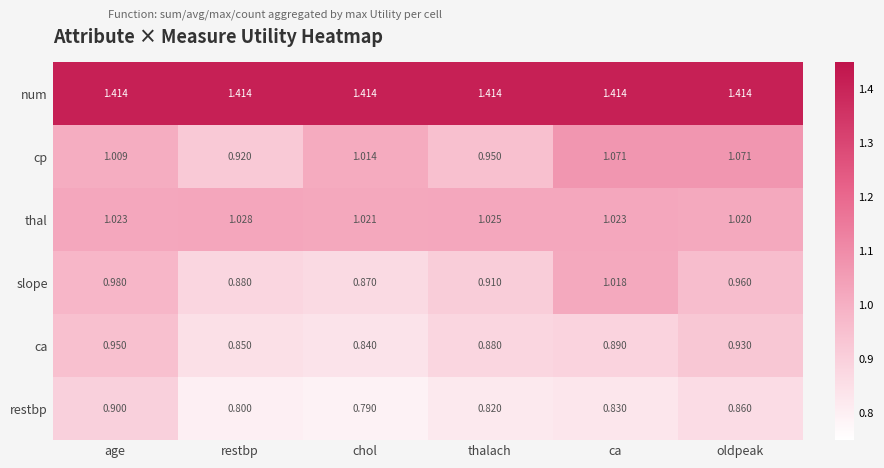

Where is cp nearest to the value 0?

restbp